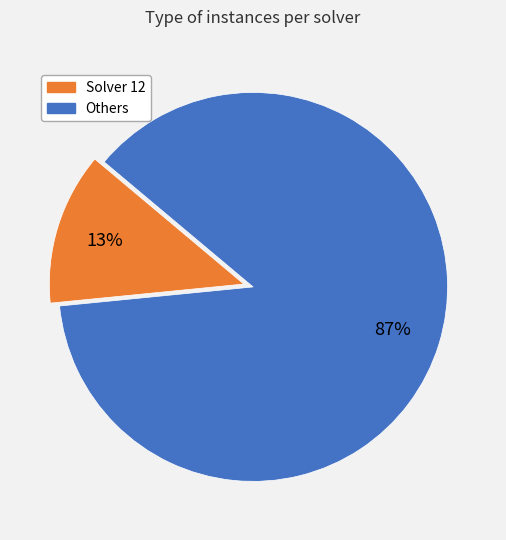

How many segments does this pie chart have?

2